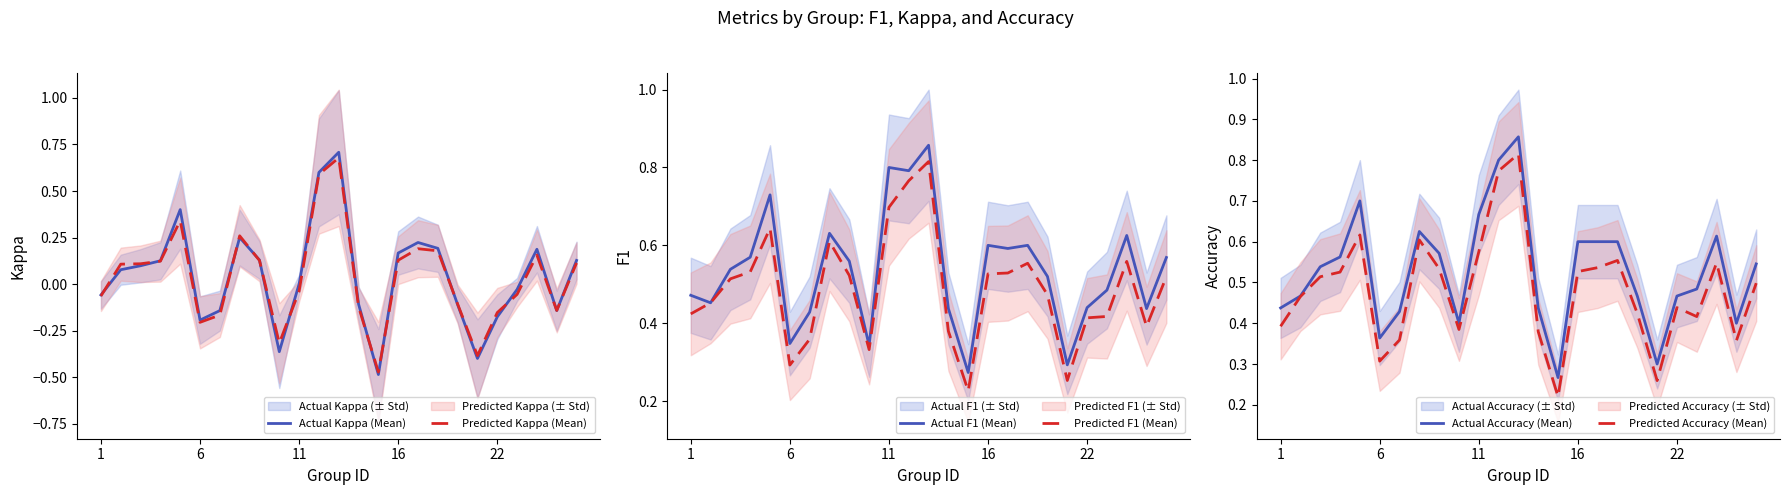

How many interior local valleys does the Actual Kappa (Mean) series have?

5